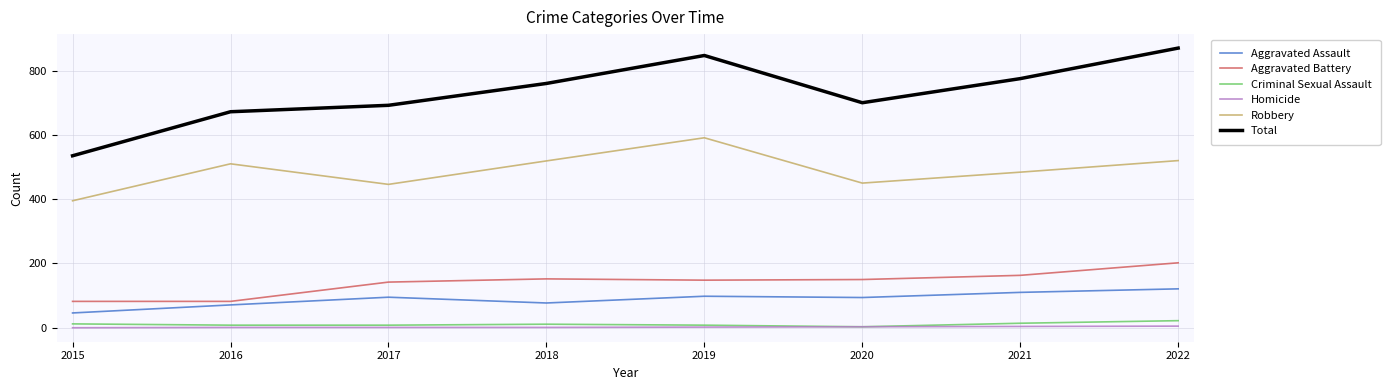

True or false: Criminal Sexual Assault and Total intersect in this chart.

False